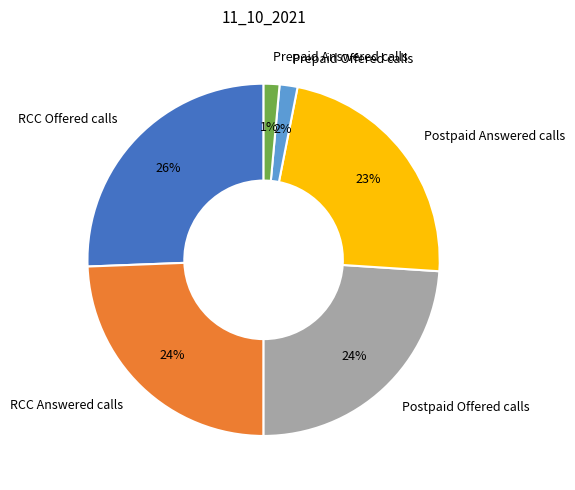

What is the largest slice in the pie chart?

RCC Offered calls